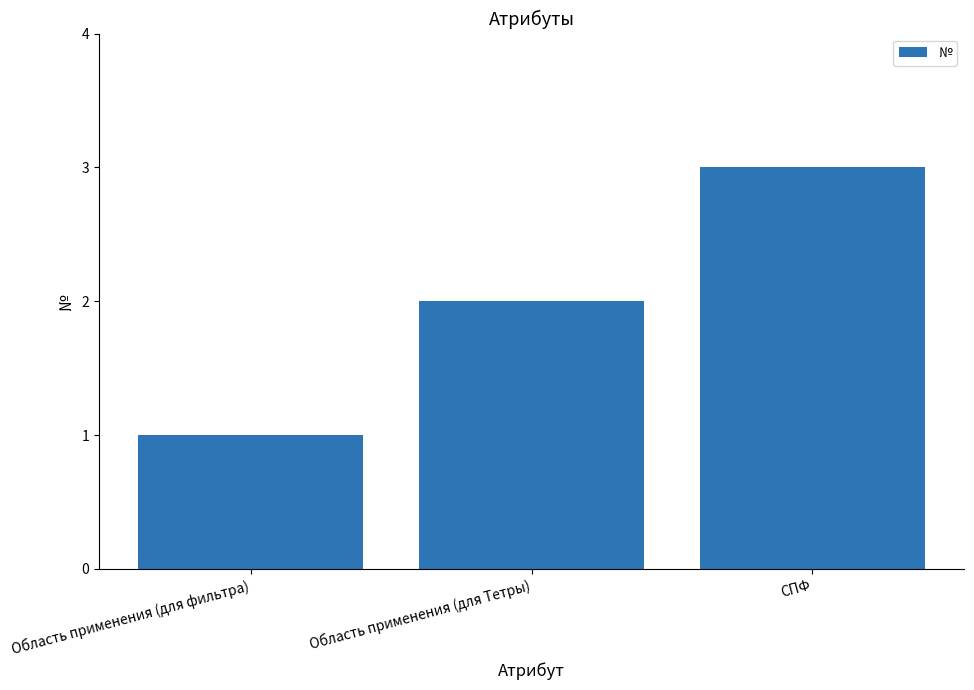

What is the sum of all values?

6